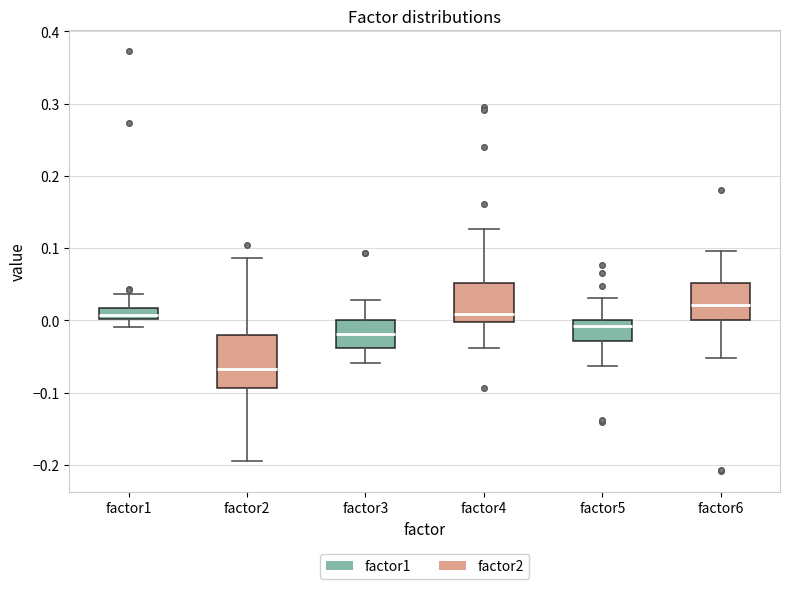

Which box has the lowest median line?

factor2